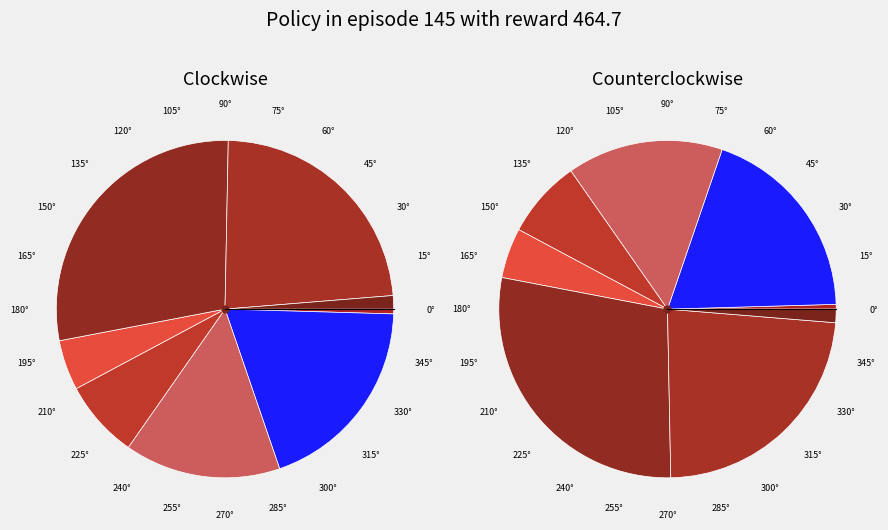

What is the total percentage of Row 0 and Row 2?

15.4%